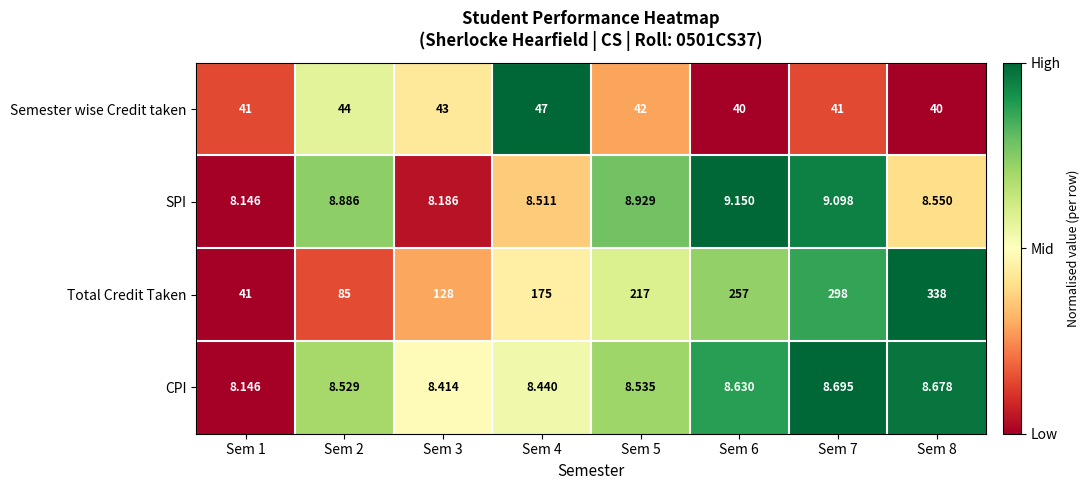

Which series has the largest total across all categories?

Total Credit Taken